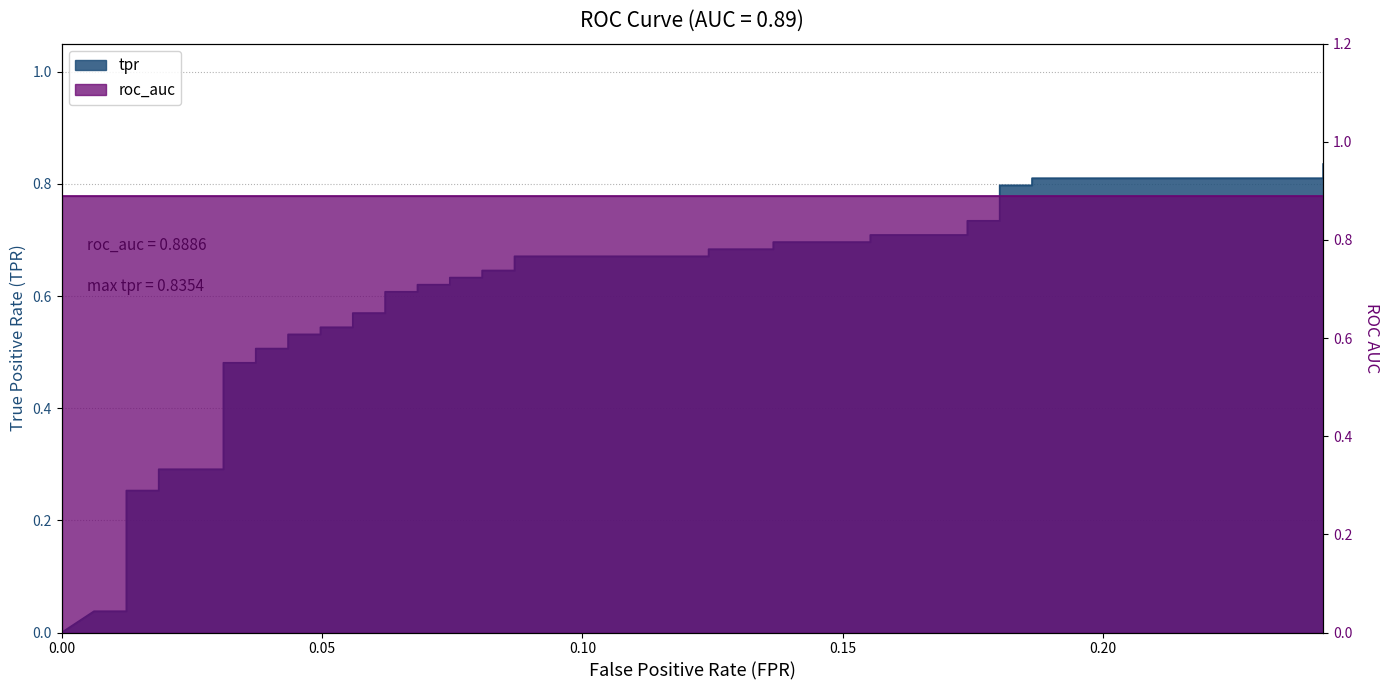

What is the value of the 7th point from the left?

0.3